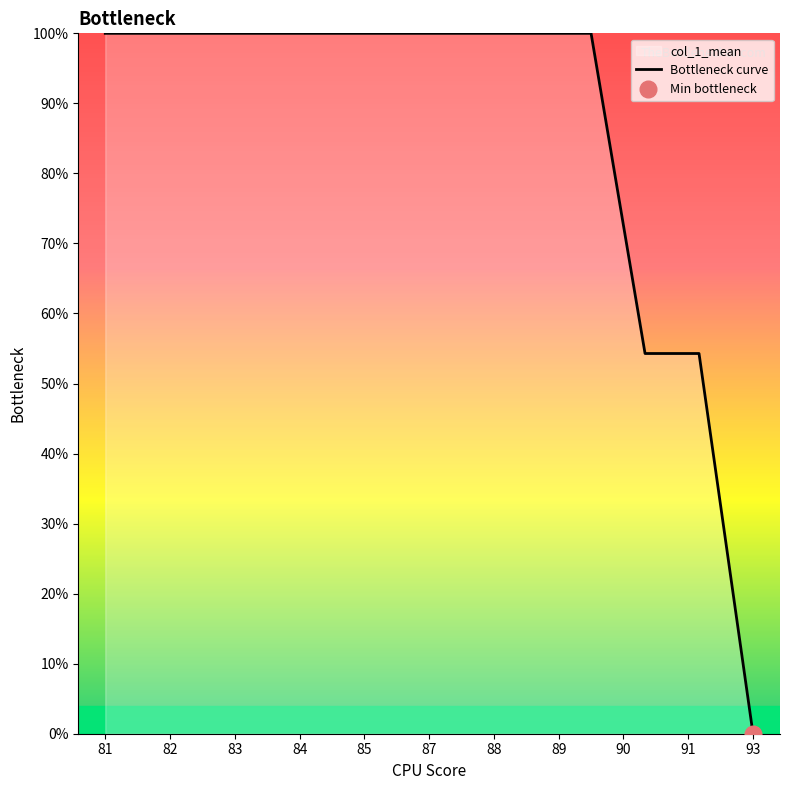

Which has a higher value, 12 or 91?

91